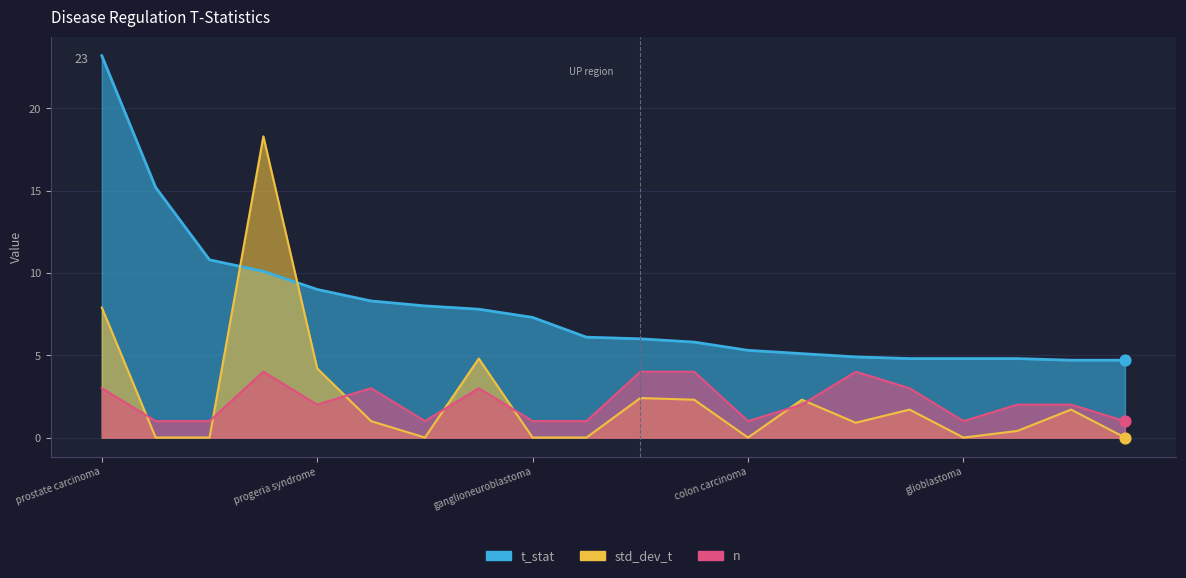

Is the value of n at Huntingtons disease greater than the value of std_dev_t at ganglioneuroblastoma?

Yes